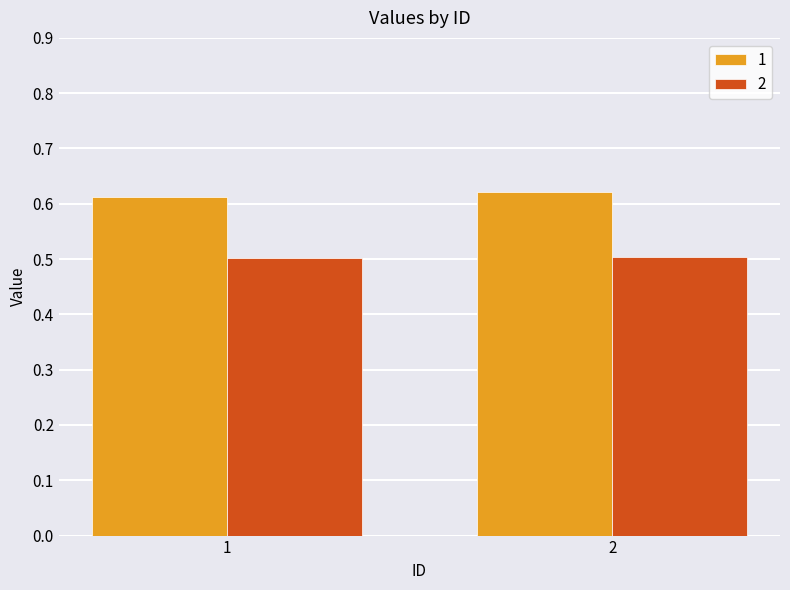

What is the value of the 2 bar at the 1st from the left?

0.5